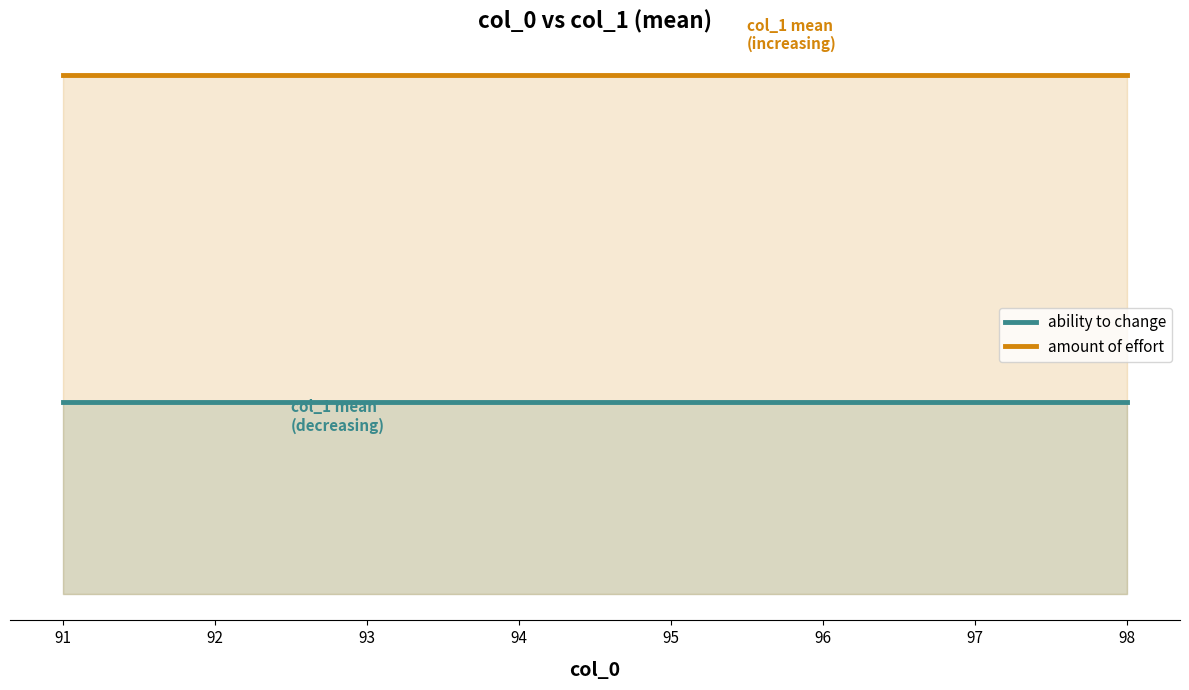

True or false: amount of effort has a value of 9.0 at 94.

True